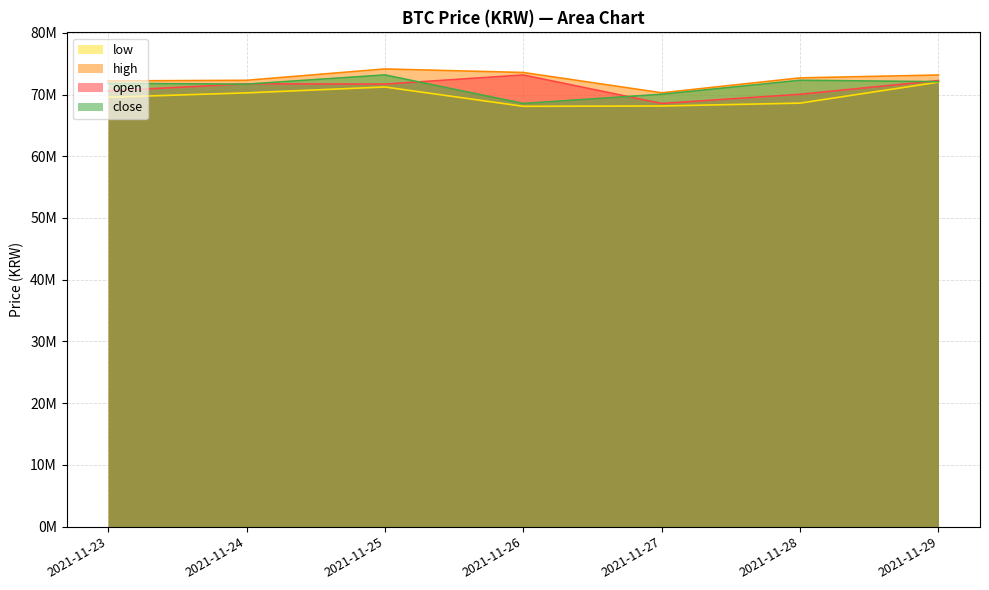

The close series shows 26003340 at 2021-11-28. True or false?

False